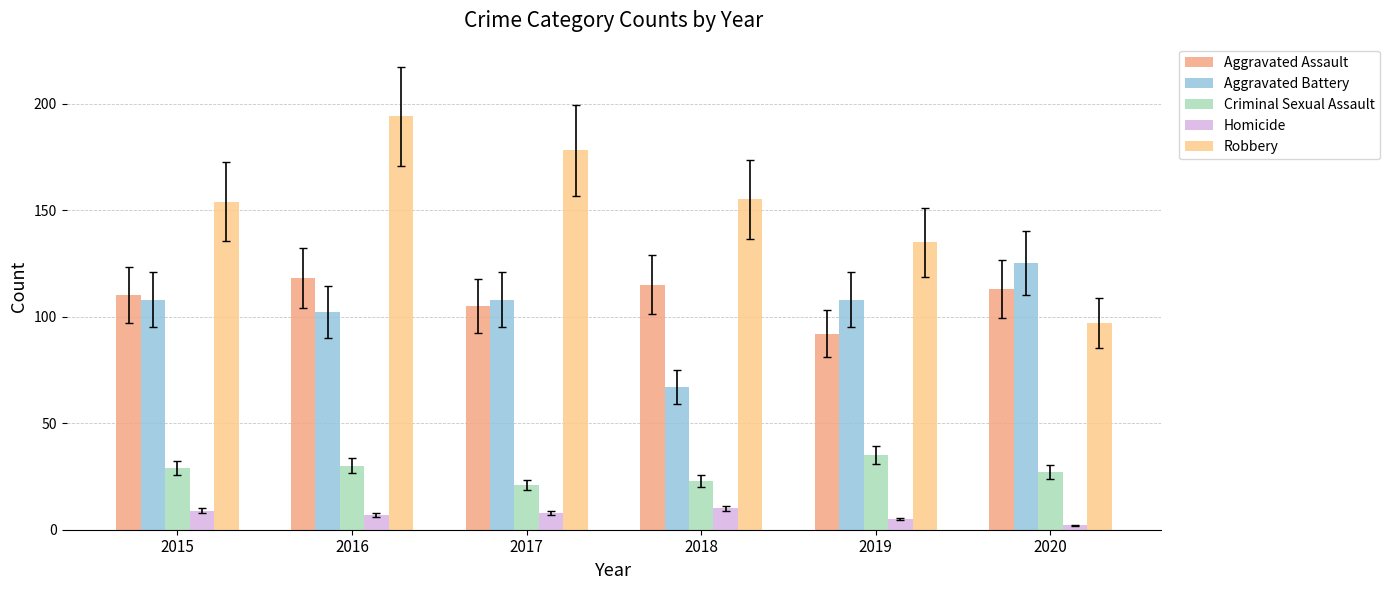

Which series has the widest spread of values?

Robbery